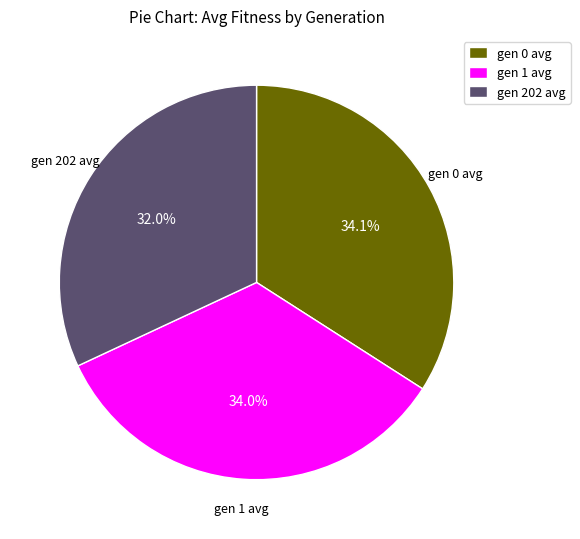

Is there any slice that represents more than half of the pie?

No